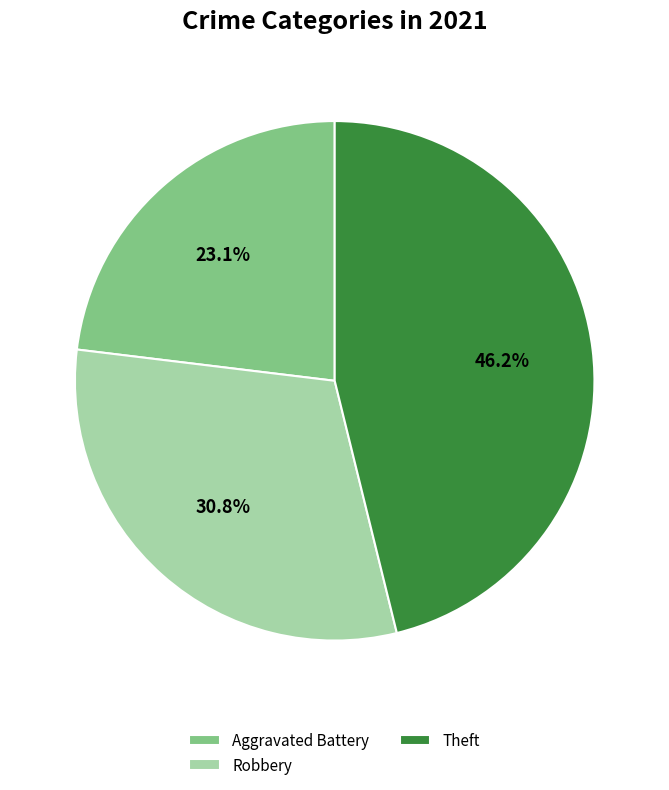

How much of the chart is everything except Theft?

53.8%